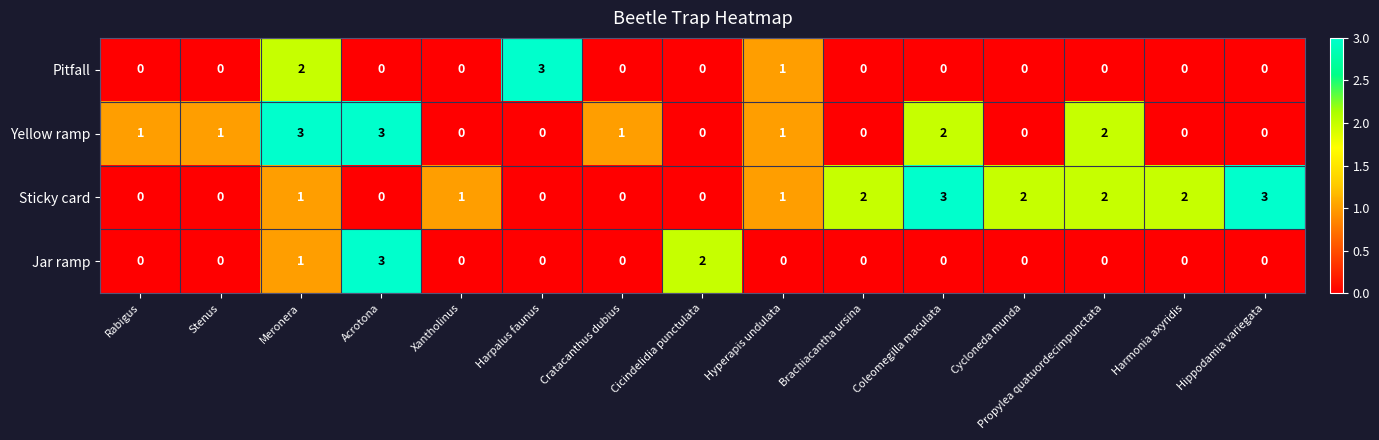

How many data points does each series have?

15